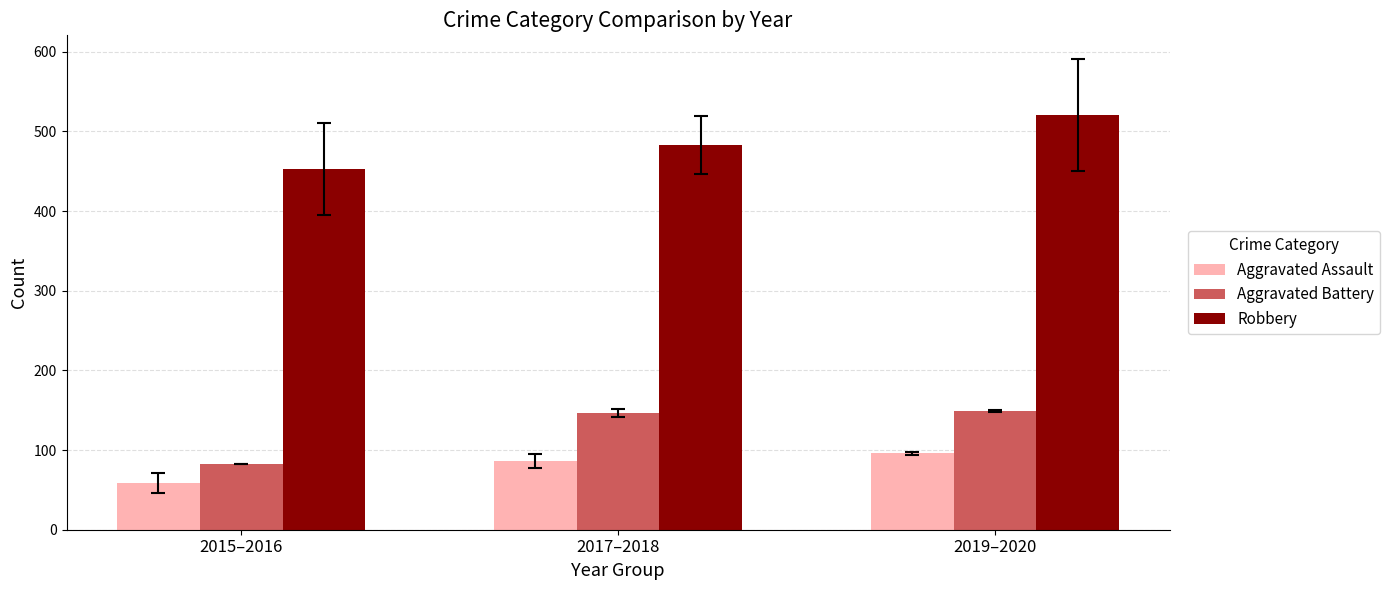

Rank the series at 2019–2020 from lowest to highest value.

Aggravated Assault, Aggravated Battery, Robbery